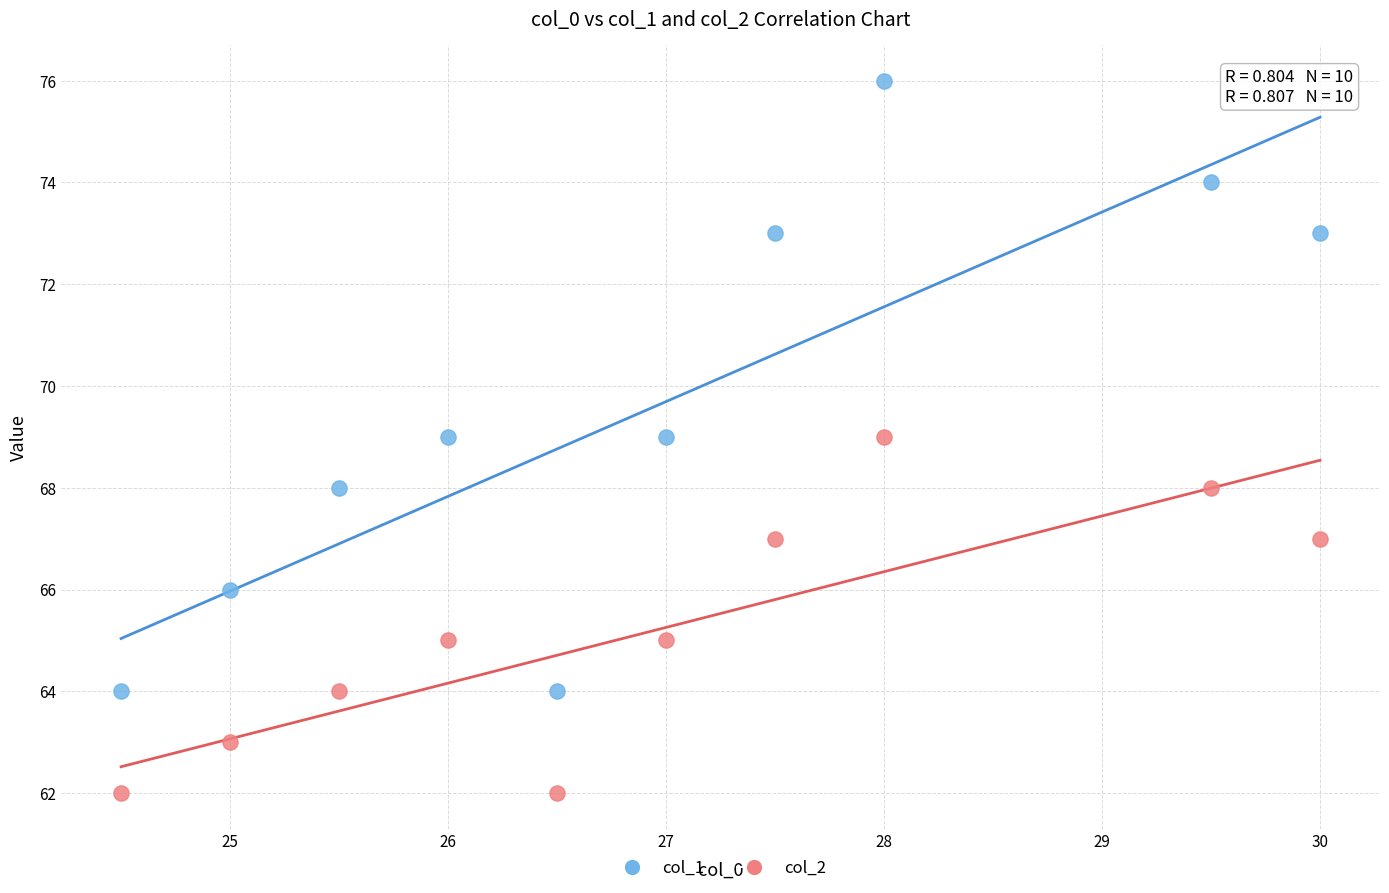

Across all data points, what is the range of Y values (max minus min)?

14